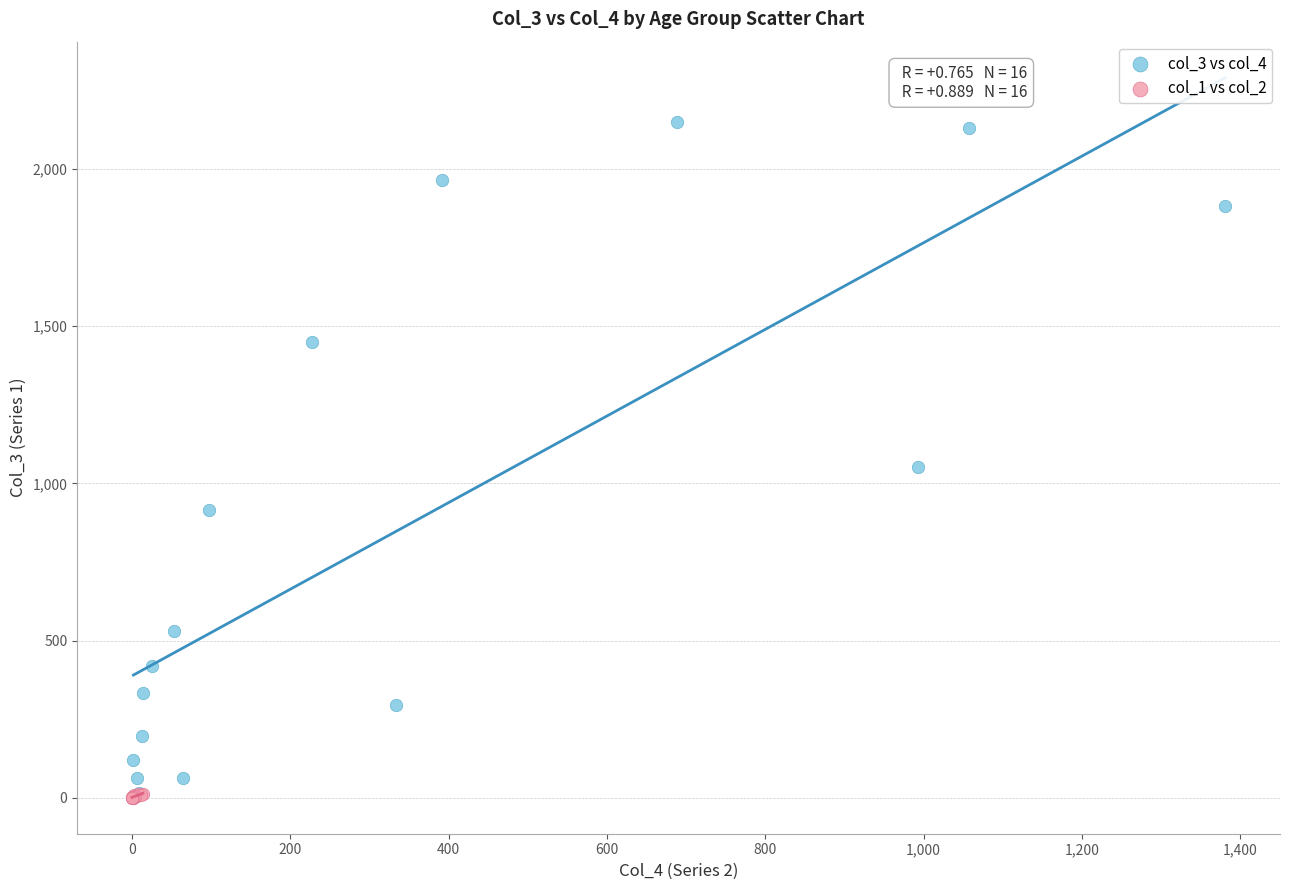

Which series has the largest Y range (max minus min)?

col_3 vs col_4